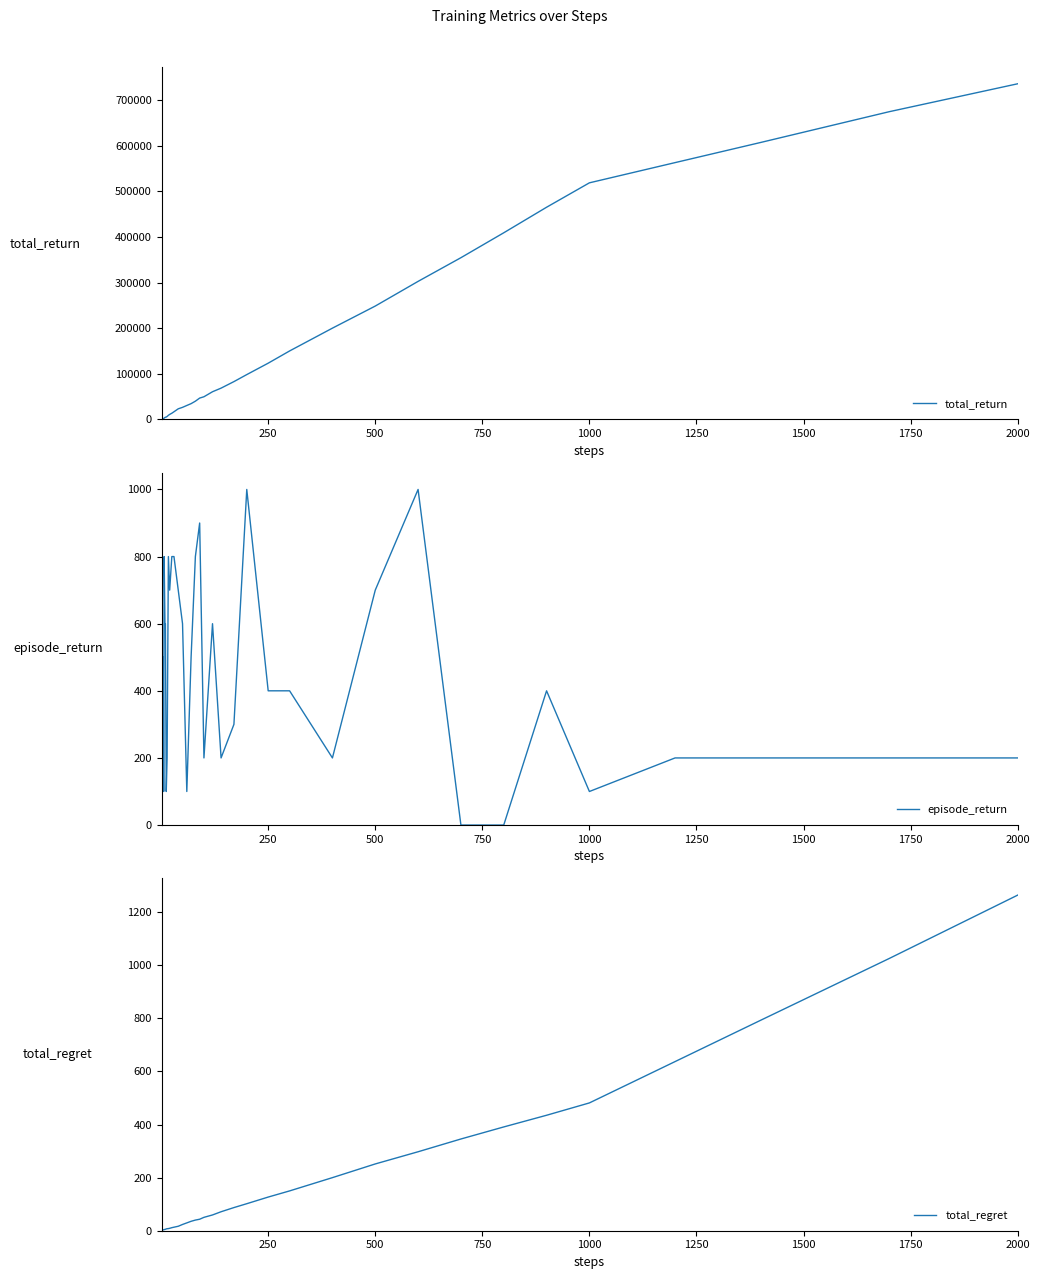

Which category has the highest value in the total_regret series?

2000